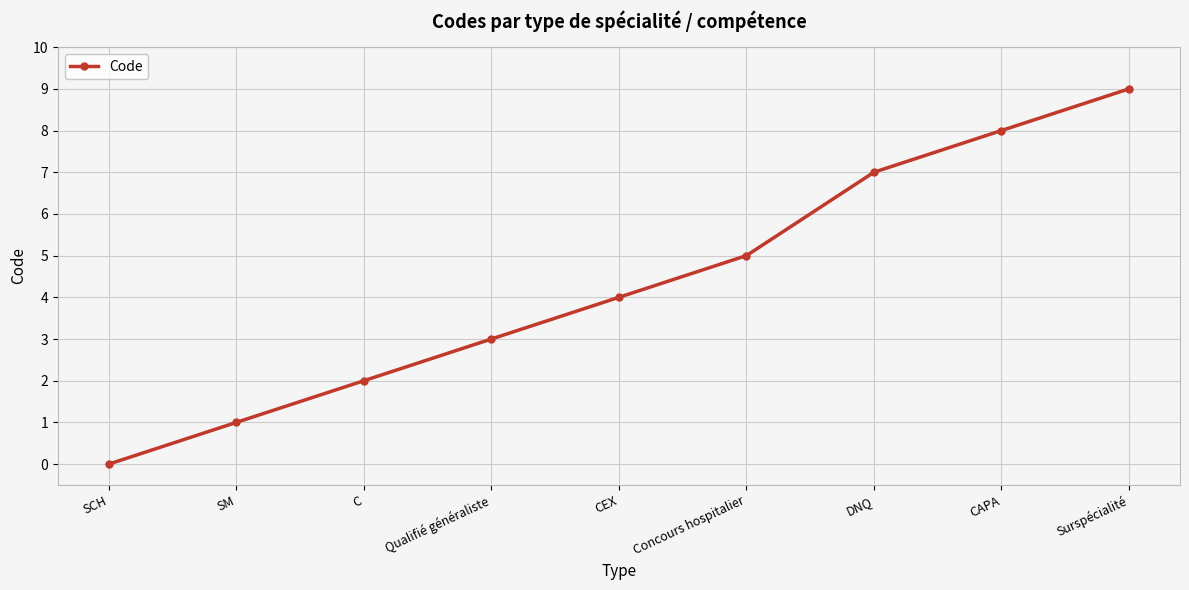

What position from the right is SM?

8